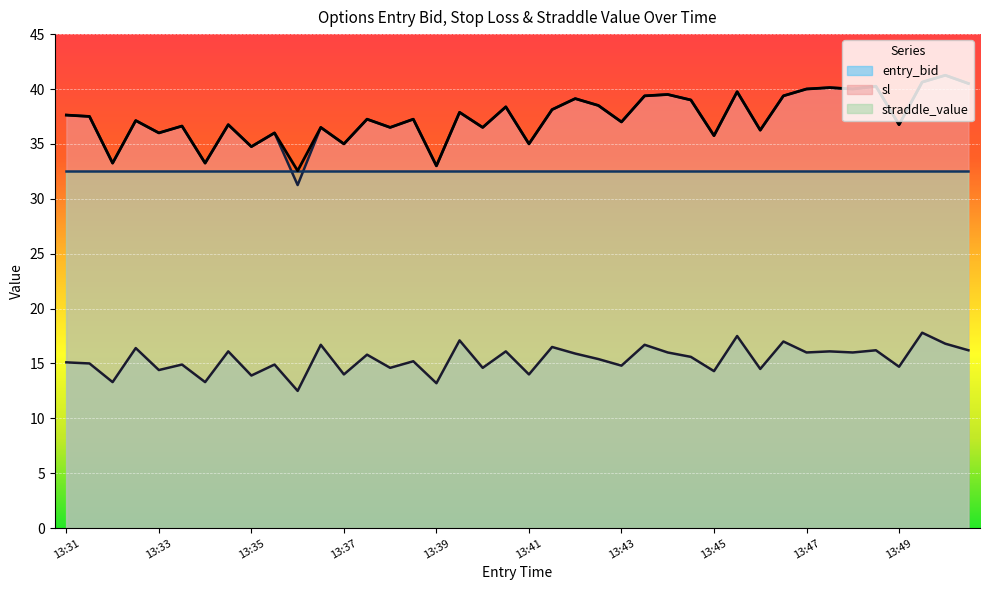

How many interior local valleys does the sl series have?

15